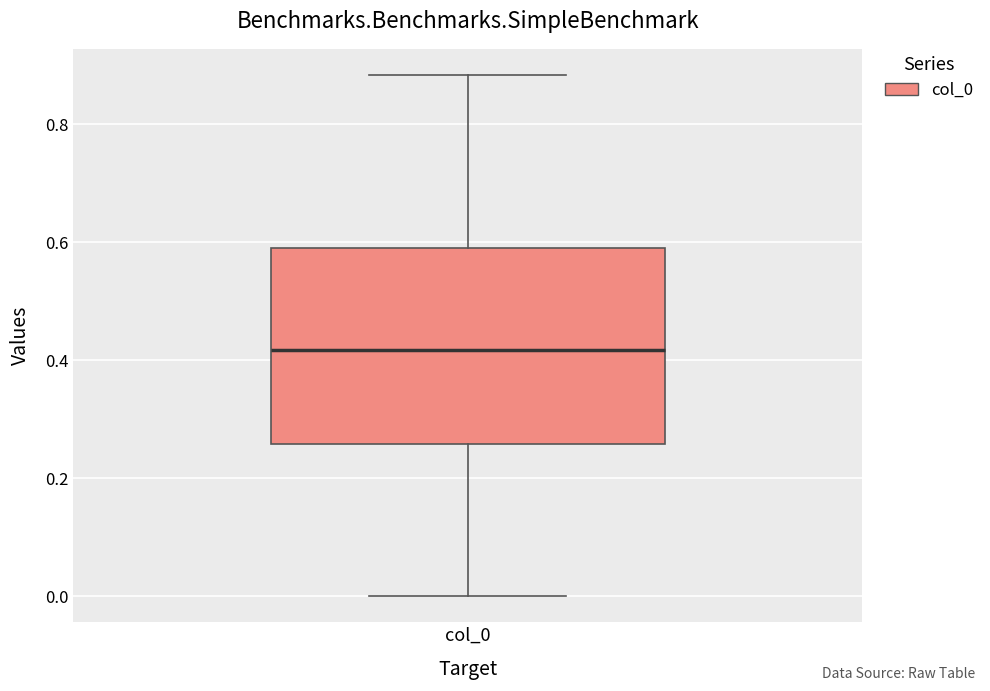

Read this box plot against the y-axis: the position of the median line, the range covered by the box, and the ends of both whiskers. The values are not printed on the chart, so give them approximately, as read against the axis.

median 0.42, box 0.26 to 0.60, whiskers 0.00 to 0.88